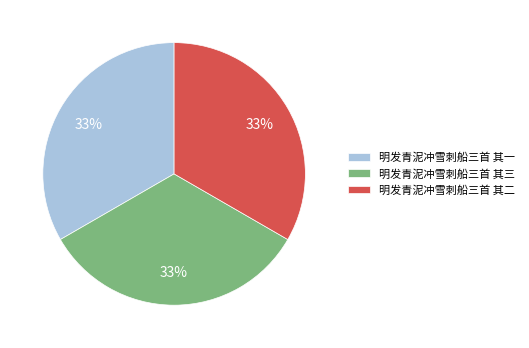

Approximately how many times larger is the value at 明发青泥冲雪刺船三首 其一 compared to 明发青泥冲雪刺船三首 其三?

1.0